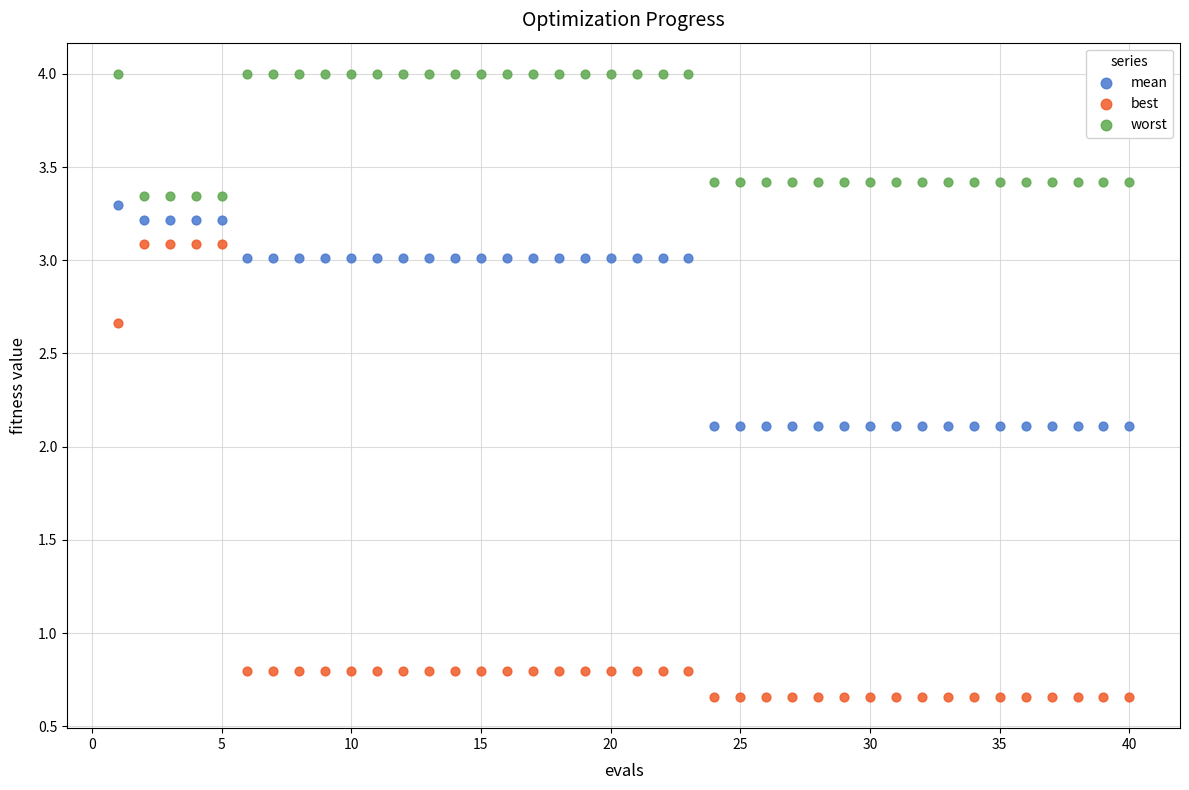

What are all the series names shown in the legend?

mean, best, worst